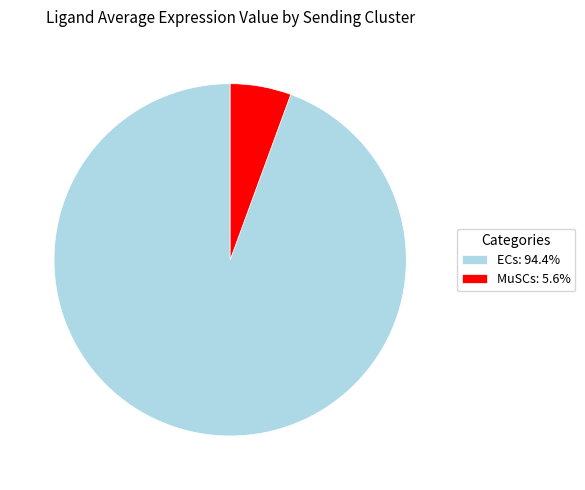

Combined, do ECs: 94.4% and MuSCs: 5.6% account for over 50%?

Yes